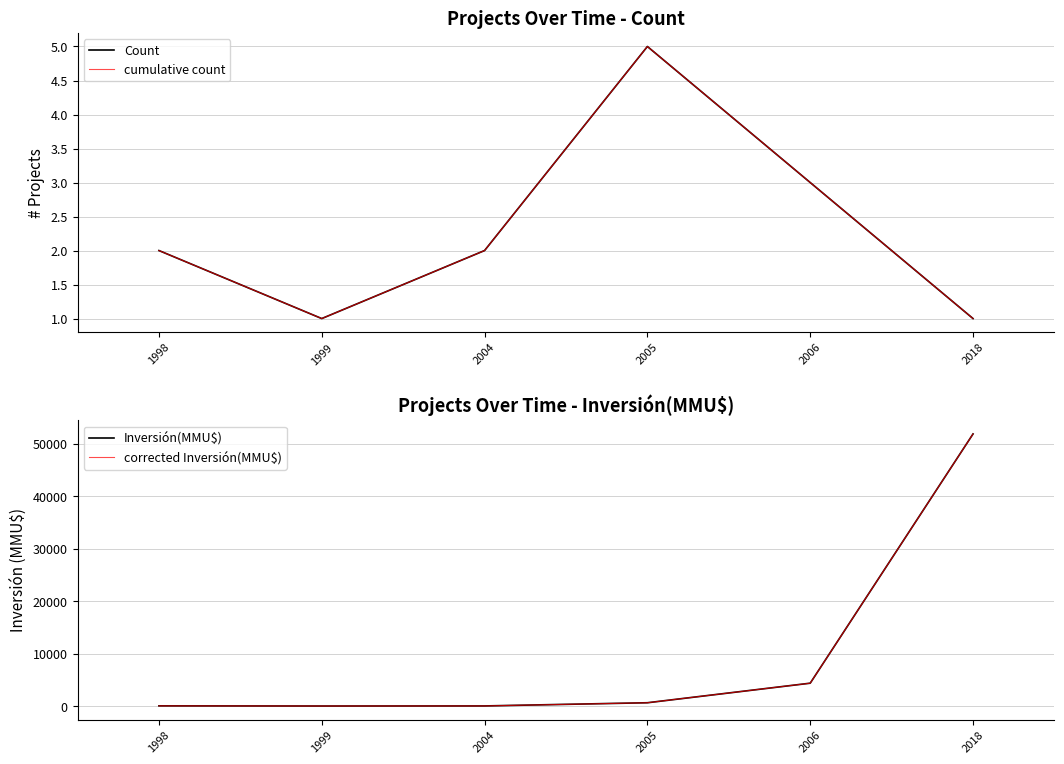

What is the value of the Count point at the 3rd from the left?

2